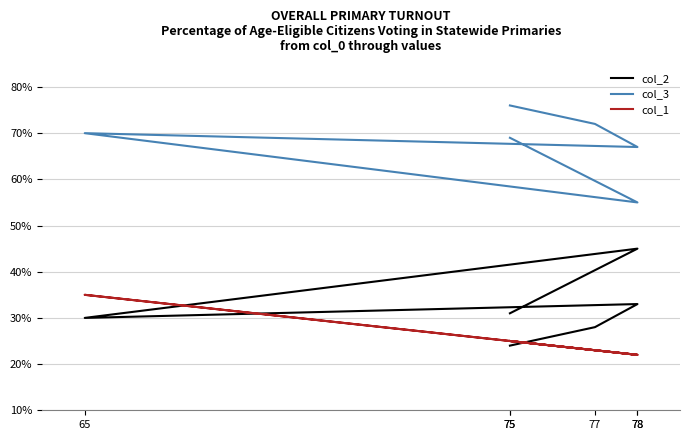

Reading right to left, what are all the values shown in this chart?

col_2: 31	45	30	33	28	24
col_3: 69	55	70	67	72	76
col_1: 25	22	35	22	23	25